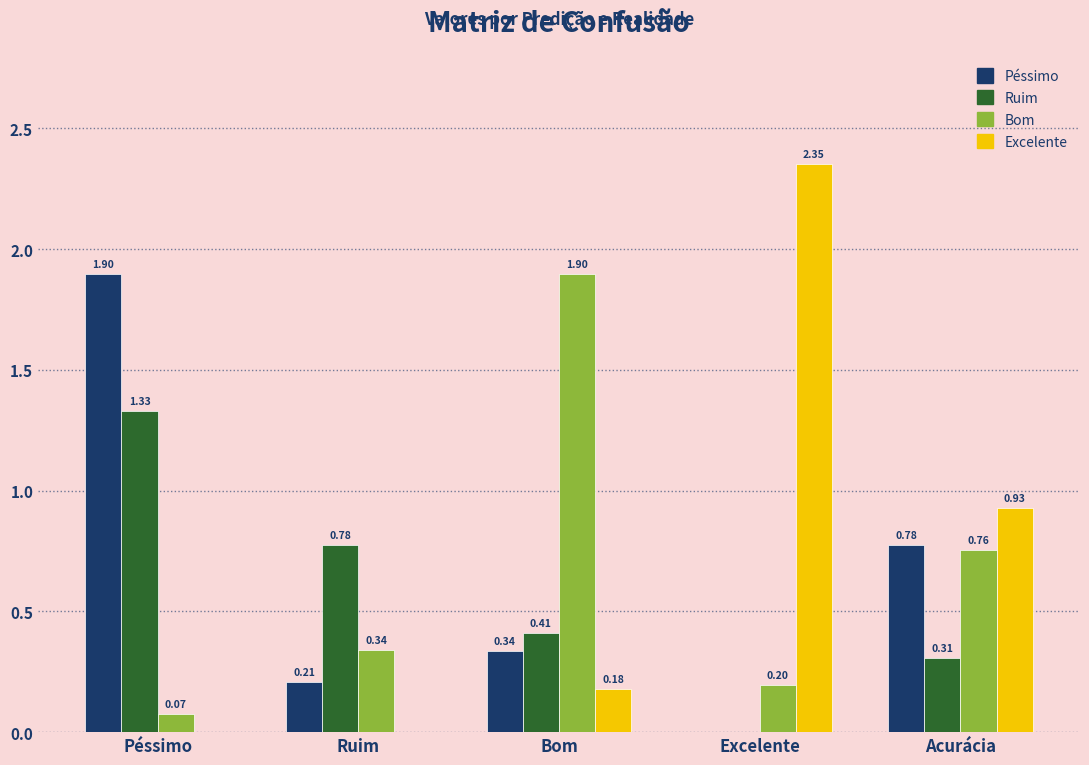

Which series has the largest total across all categories?

Excelente